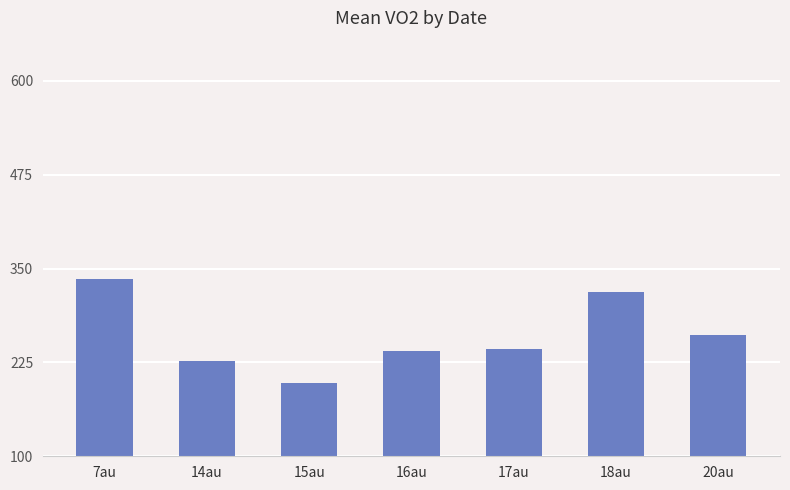

The chart shows a value of 126.4 at 20au. True or false?

False